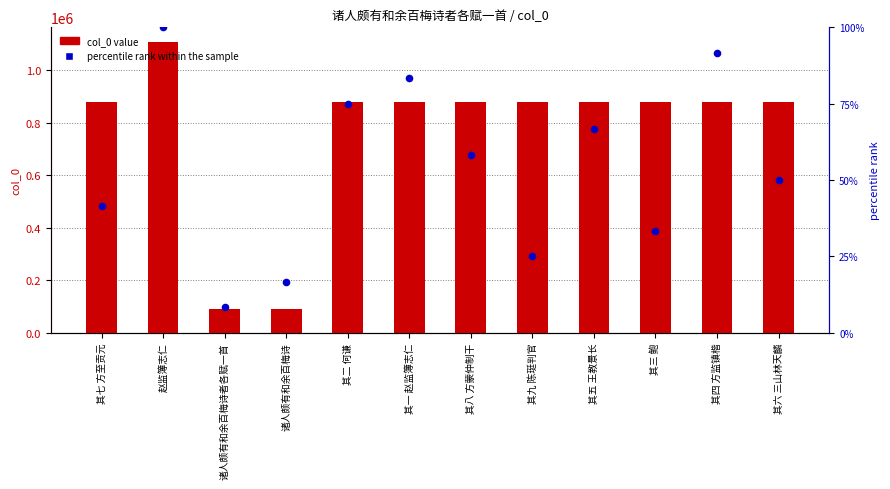

What are all the series names shown in the legend?

col_0 value, percentile rank within the sample